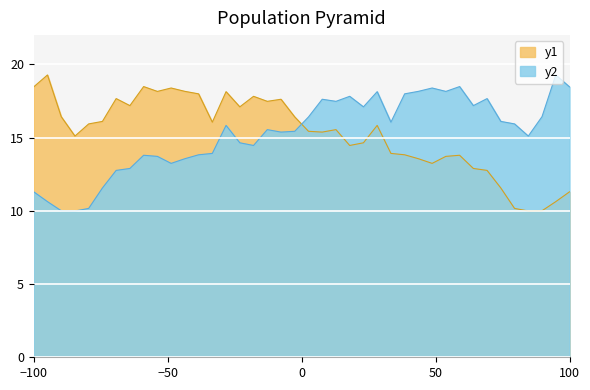

Count the number of values greater than 15.

24